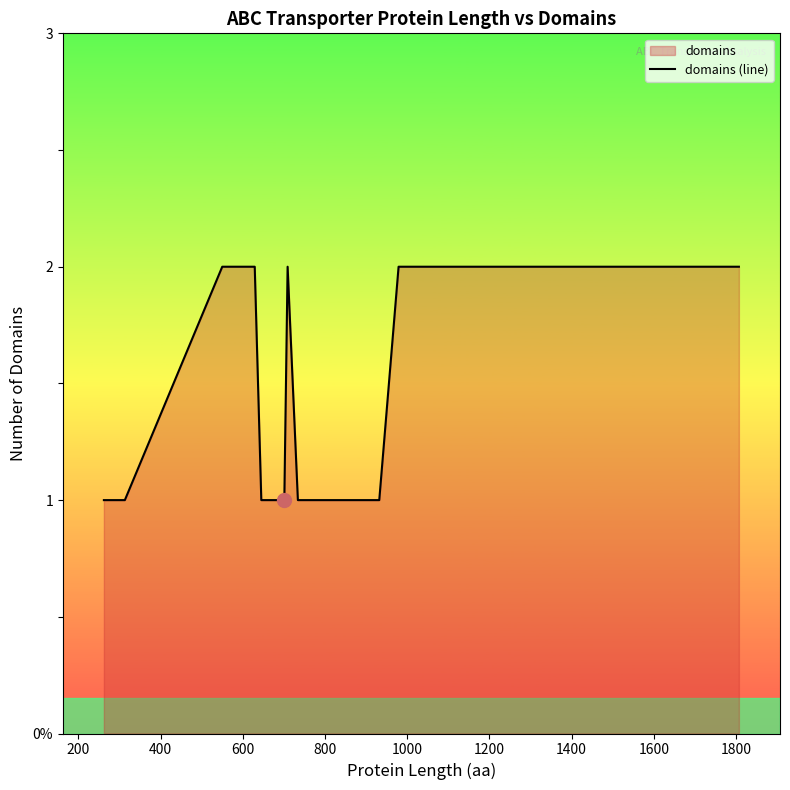

What is the difference between the maximum and minimum values?

1